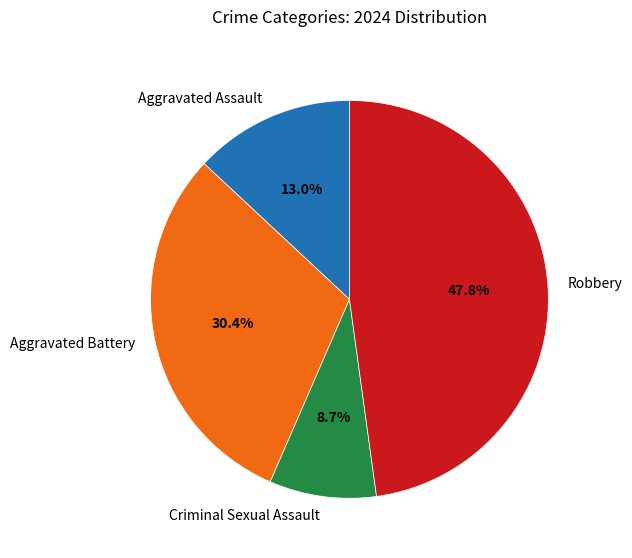

How many slices are in this pie chart?

4